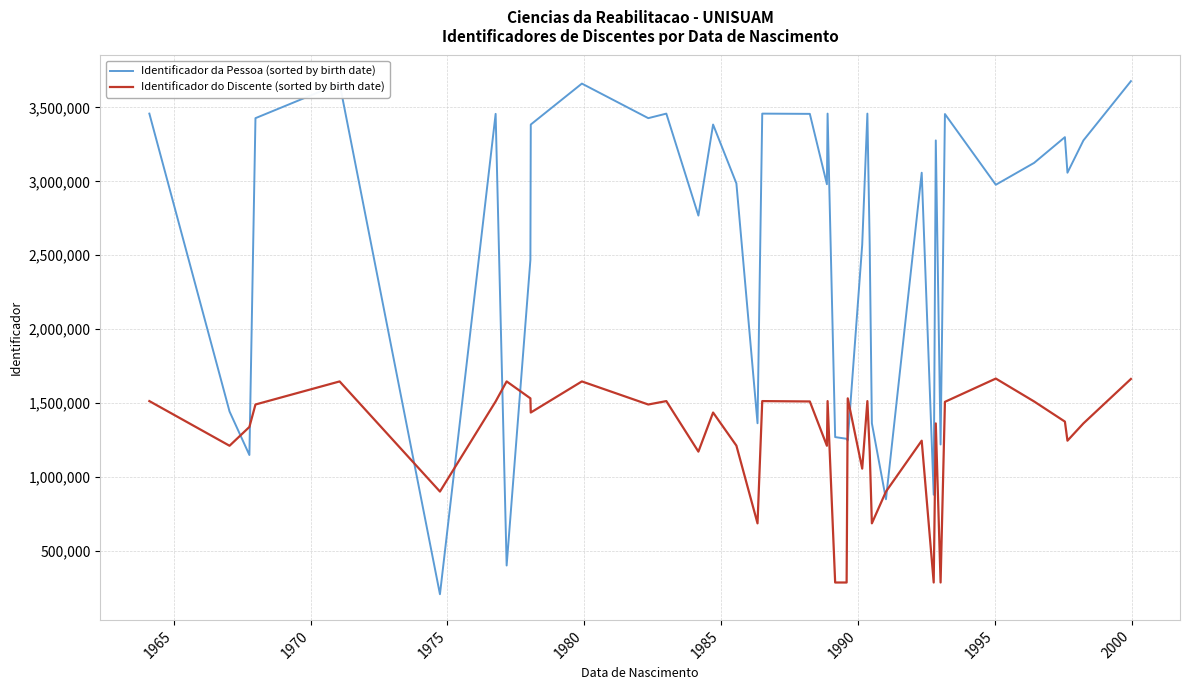

What is the lowest value of the Identificador da Pessoa (sorted by birth date) series?

205089